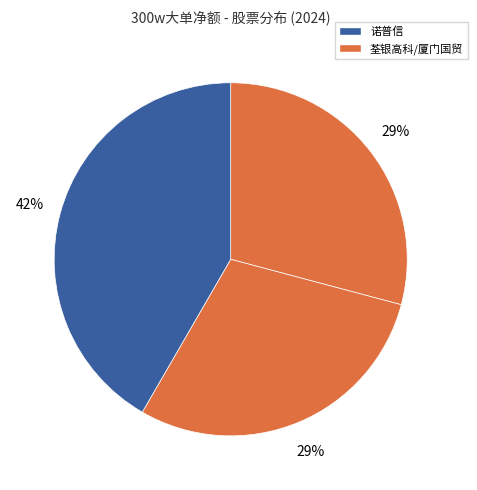

How many segments does this pie chart have?

3